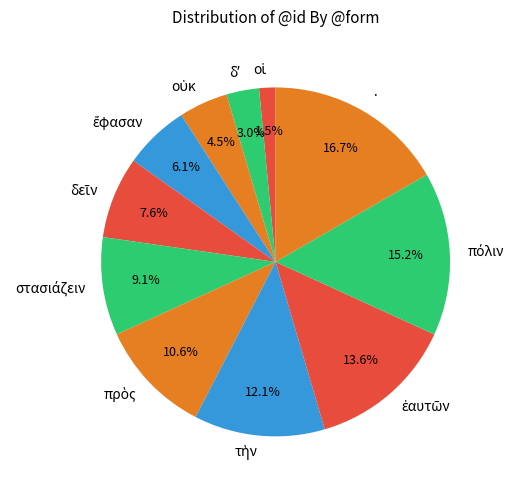

Which category has the biggest portion of the pie?

·